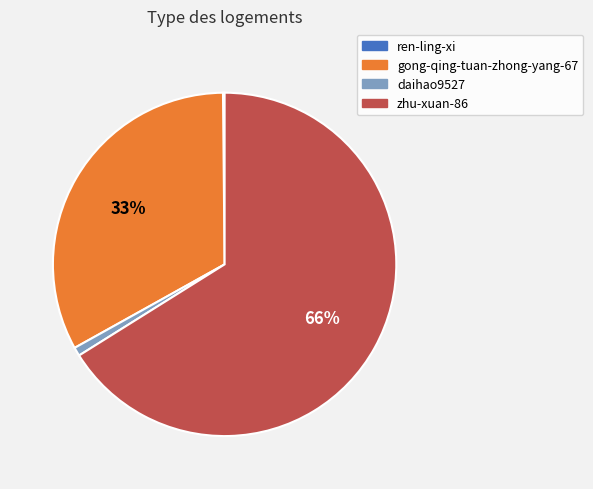

To the nearest percent, what is the difference between the largest and smallest slice percentages?

66%